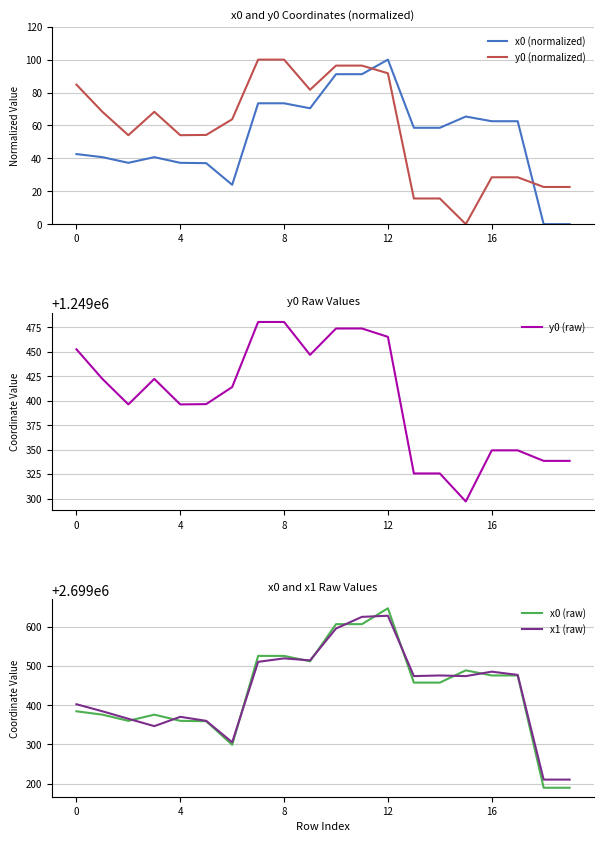

Which category has the lowest value in the x0 (normalized) series?

18